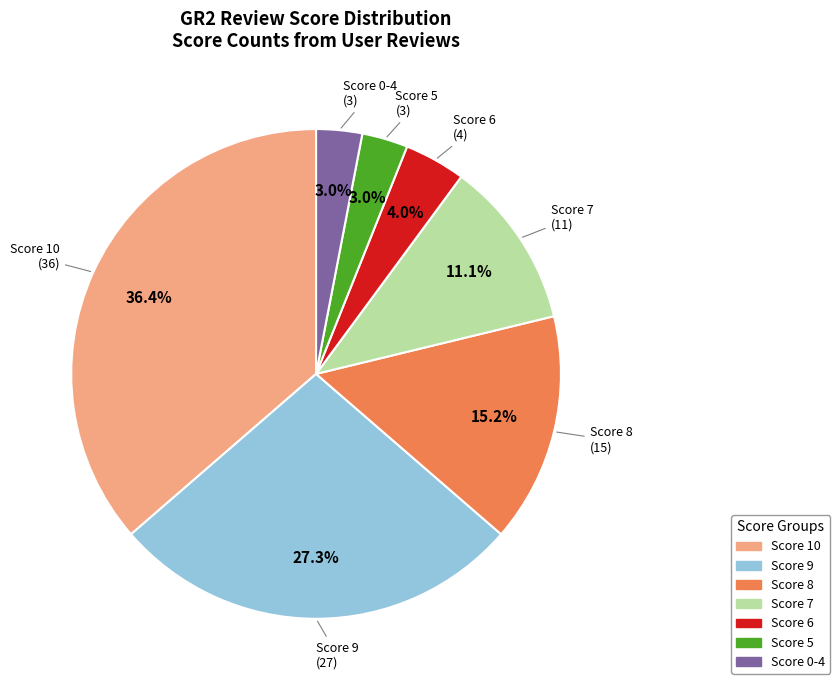

Does any single category account for the majority?

No